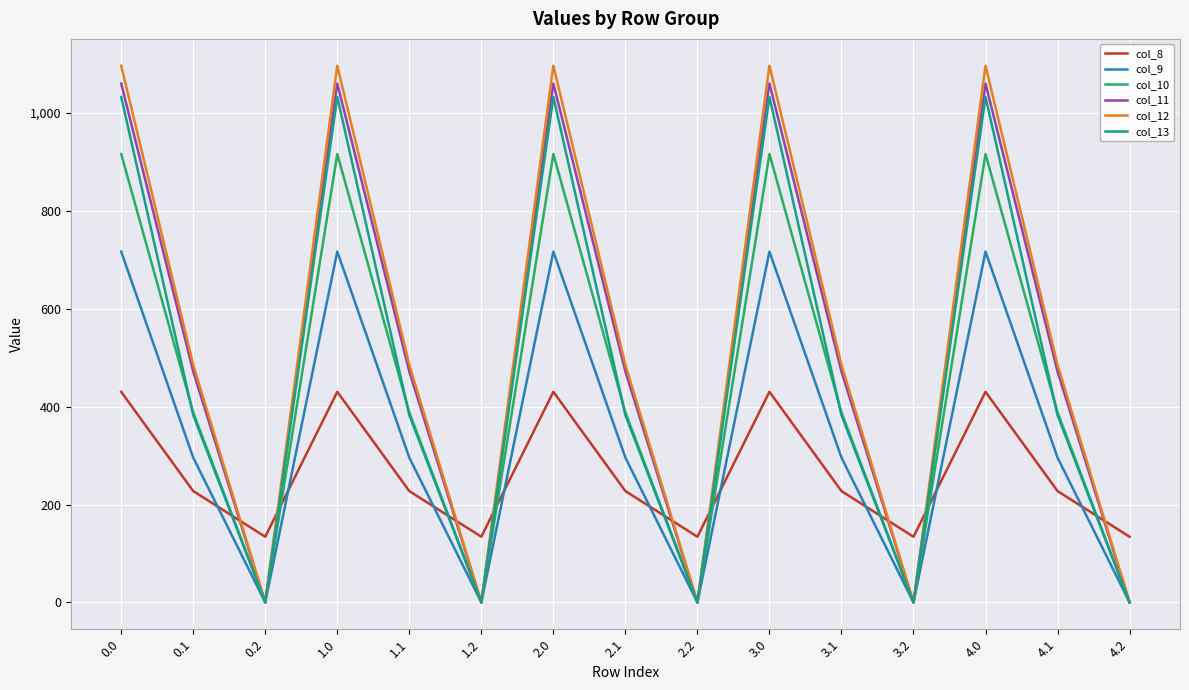

Is it true that col_10 equals 916.2 at 1.0?

True